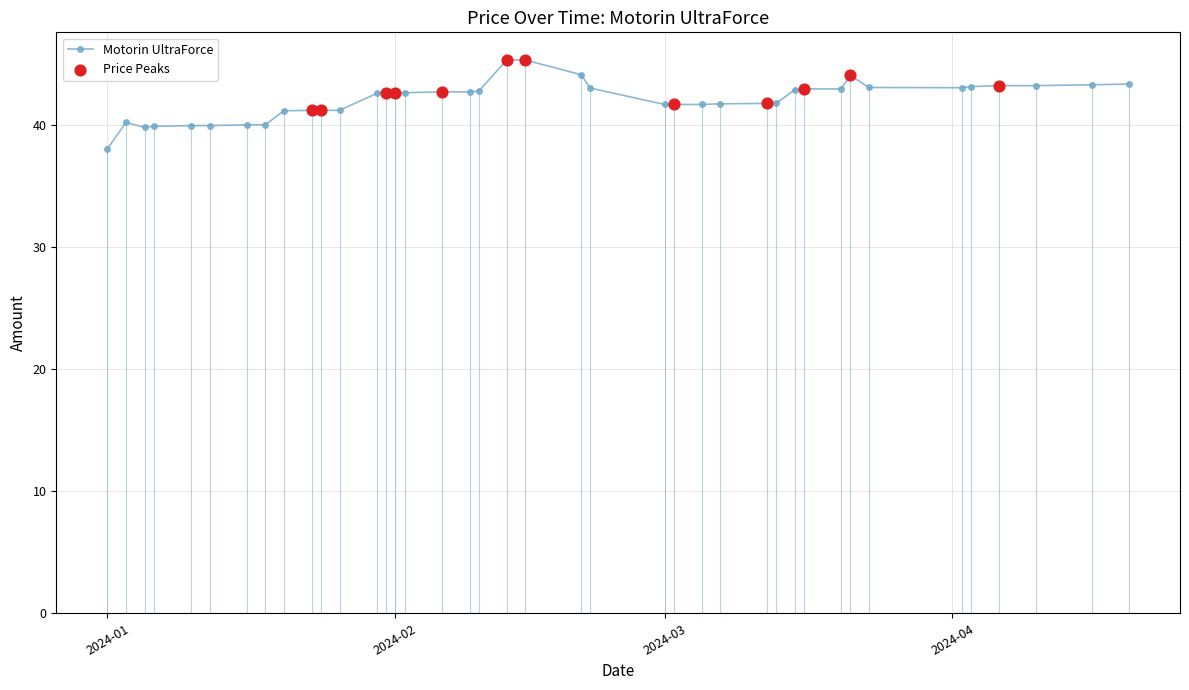

What is the difference between the maximum and minimum values?

7.3